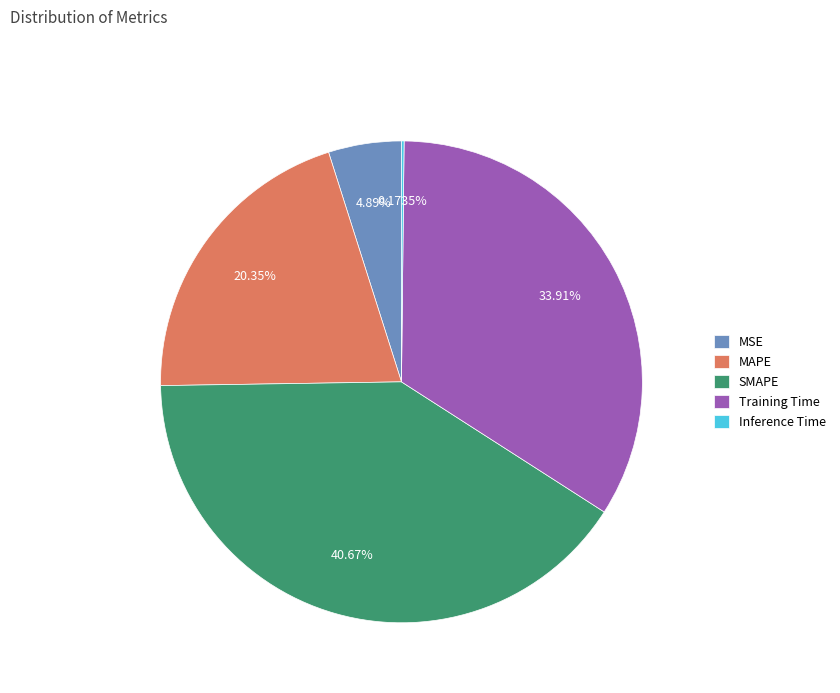

To the nearest percent, what portion does MAPE represent?

20%